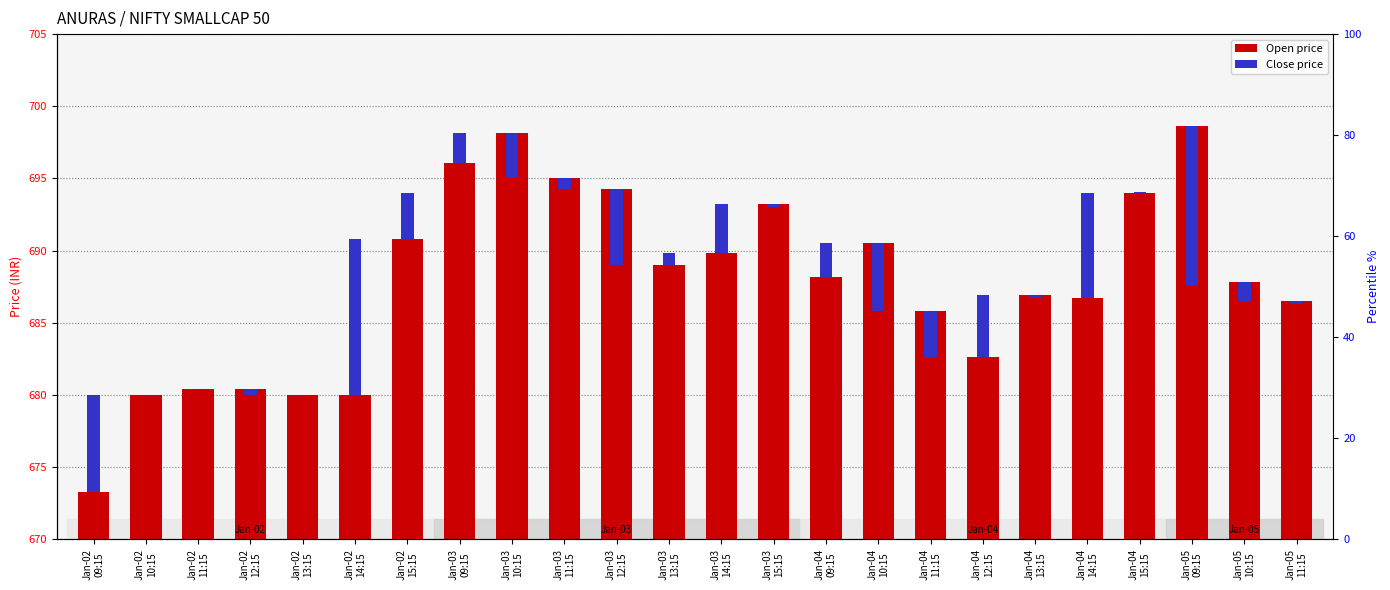

At how many categories does at least one series exceed 3?

24